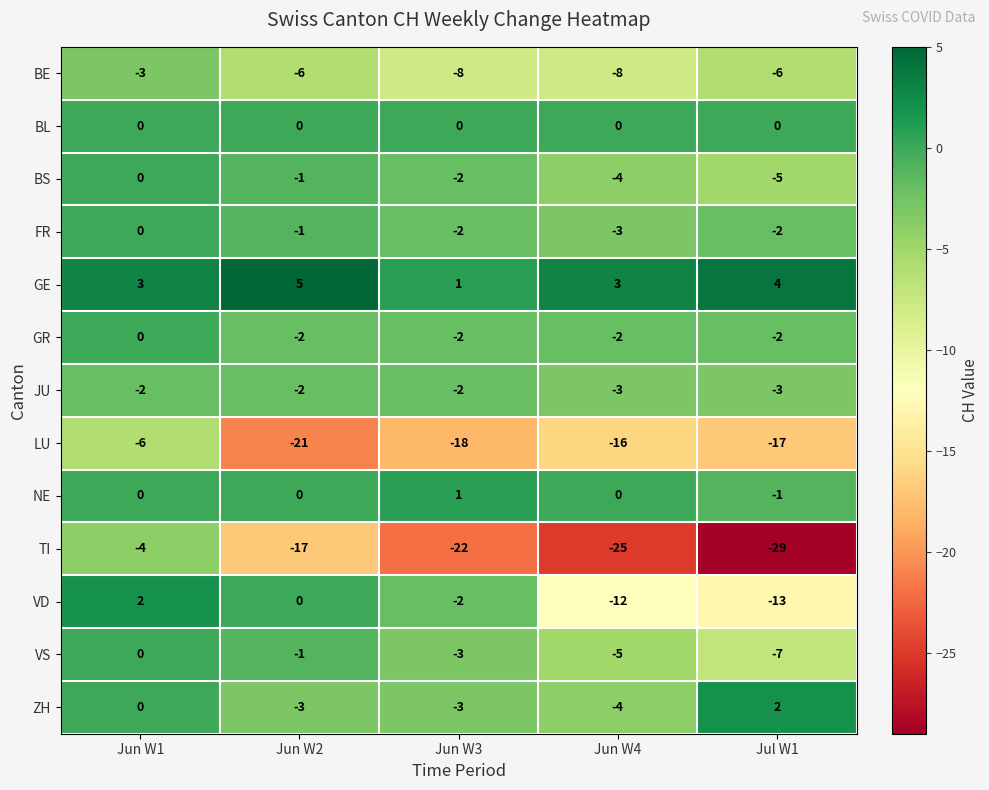

Is it true that GR equals -1 at Jun W1?

False